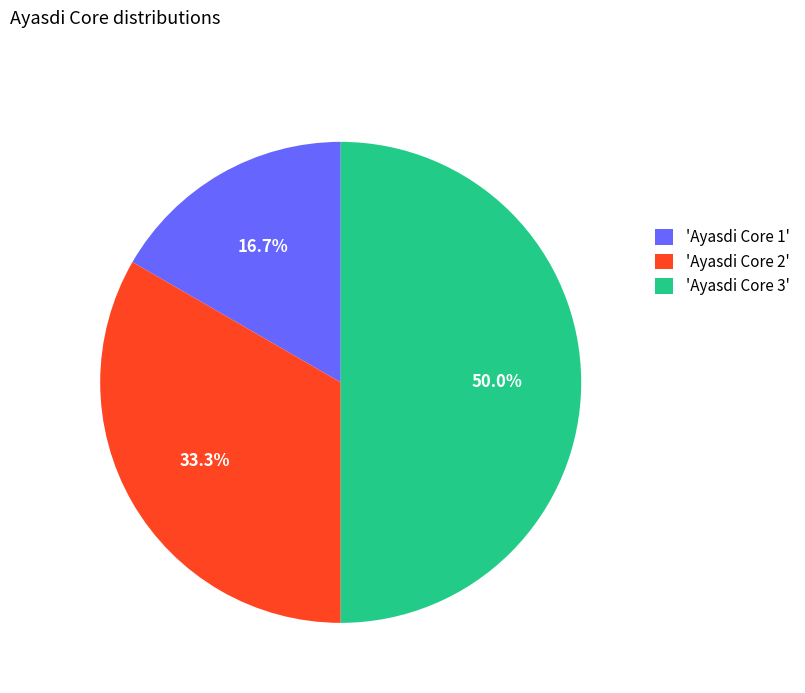

Does 'Ayasdi Core 1' represent more than half of the total?

No